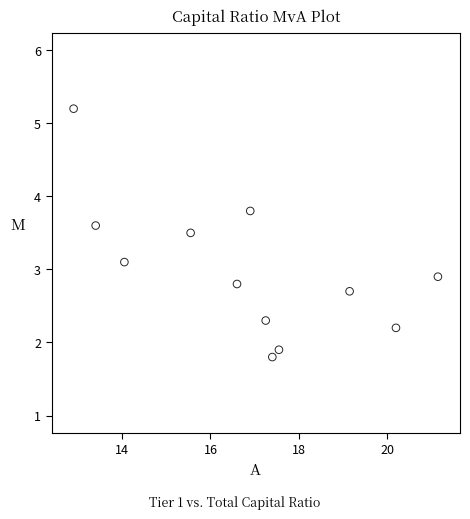

What is the average Y value?

3.0